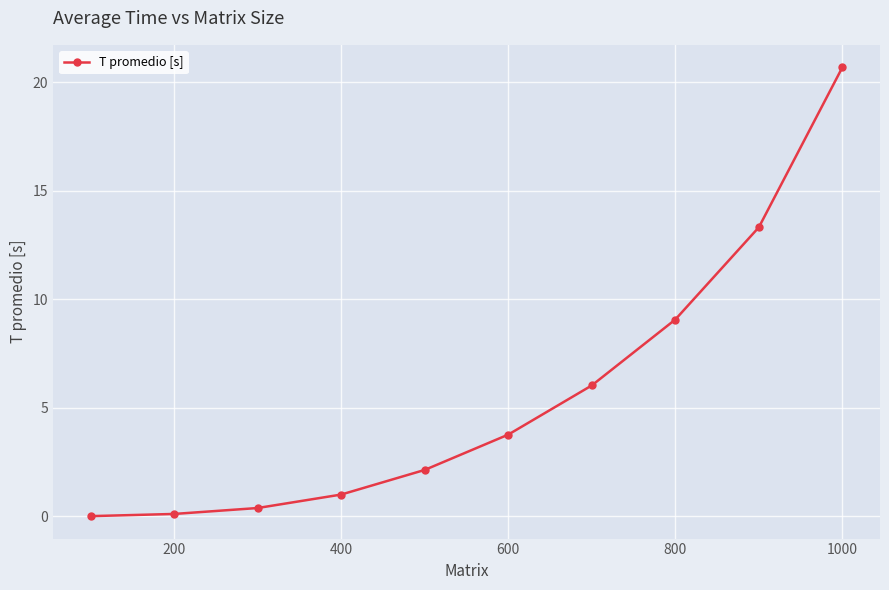

Does the chart have visible grid lines?

Yes